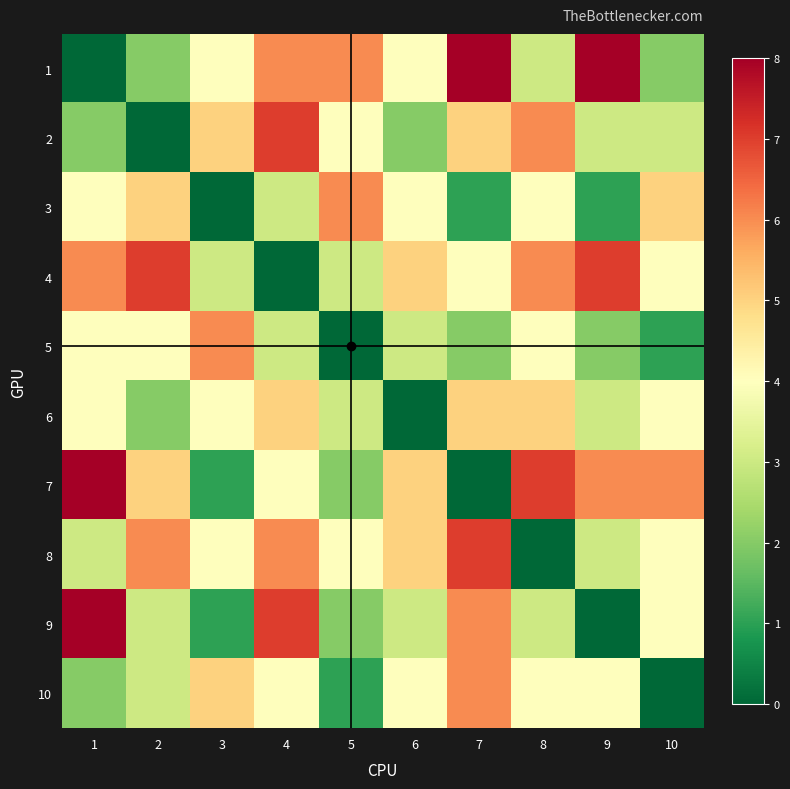

Reading right to left, transcribe all the data shown in this chart.

1: 10=2	9=8	8=3	7=8	6=4	5=6	4=6	3=4	2=2	1=0
2: 10=3	9=3	8=6	7=5	6=2	5=4	4=7	3=5	2=0	1=2
3: 10=5	9=1	8=4	7=1	6=4	5=6	4=3	3=0	2=5	1=4
4: 10=4	9=7	8=6	7=4	6=5	5=3	4=0	3=3	2=7	1=6
5: 10=1	9=2	8=4	7=2	6=3	5=0	4=3	3=6	2=4	1=4
6: 10=4	9=3	8=5	7=5	6=0	5=3	4=5	3=4	2=2	1=4
7: 10=6	9=6	8=7	7=0	6=5	5=2	4=4	3=1	2=5	1=8
8: 10=4	9=3	8=0	7=7	6=5	5=4	4=6	3=4	2=6	1=3
9: 10=4	9=0	8=3	7=6	6=3	5=2	4=7	3=1	2=3	1=8
10: 10=0	9=4	8=4	7=6	6=4	5=1	4=4	3=5	2=3	1=2